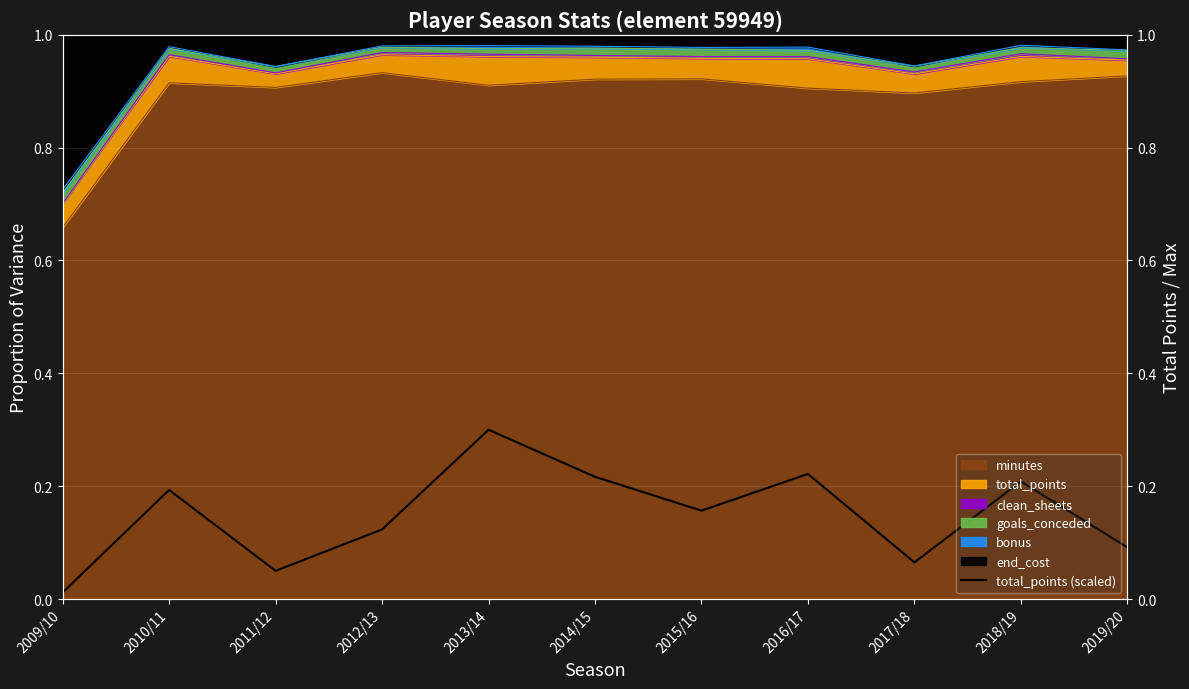

What is the difference between the second highest and minimum values?

0.2